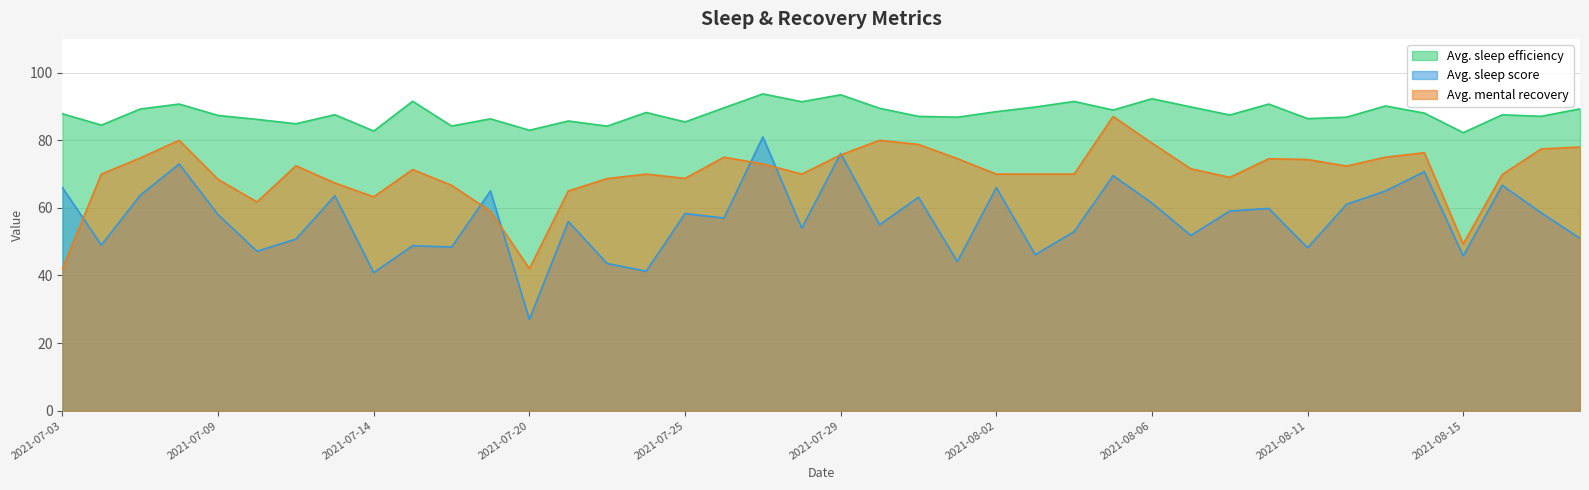

How many lines are shown in the chart?

3